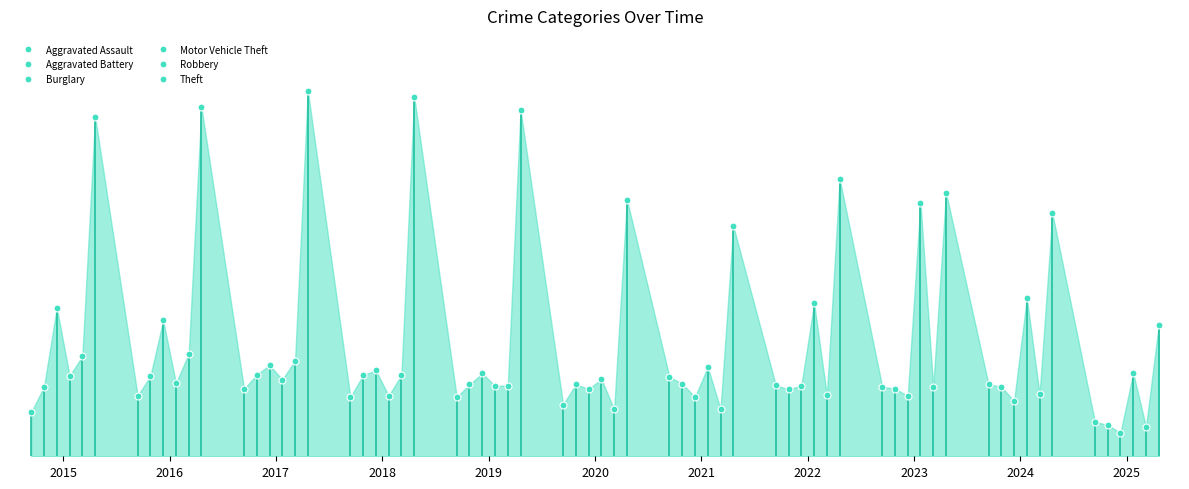

At which category is the sum across all series the highest?

2016